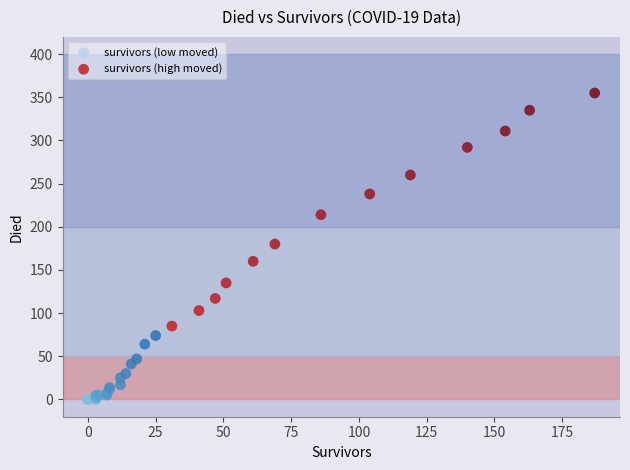

Which series has the widest spread of Y values?

survivors (high moved)